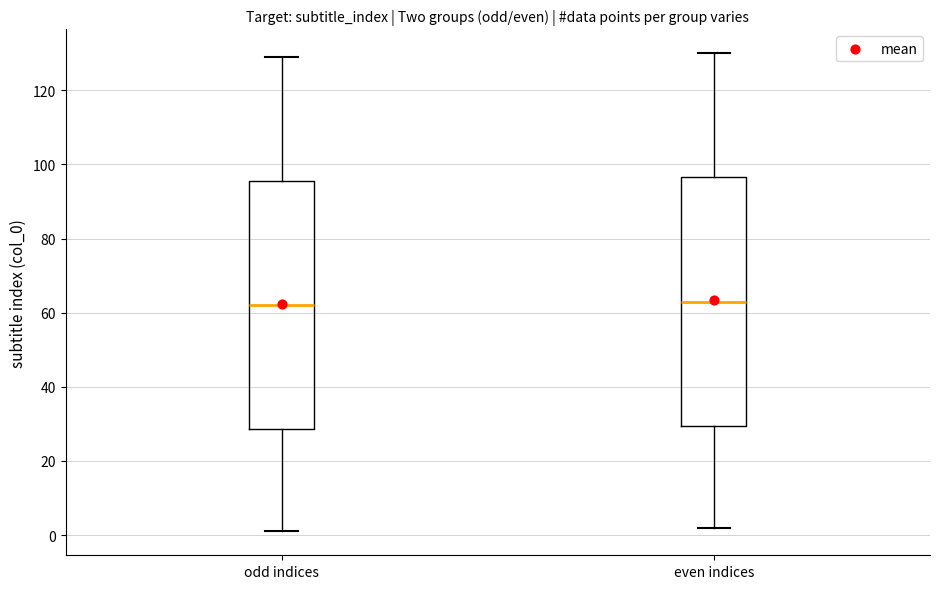

Reading left to right, read every box against the y-axis: the position of its median line, the range the box covers, and the ends of its whiskers. The values are not printed on the chart, so give them approximately, as read against the axis.

odd indices: median 62, box 28 to 96, whiskers 2 to 130
even indices: median 64, box 30 to 96, whiskers 2 to 130